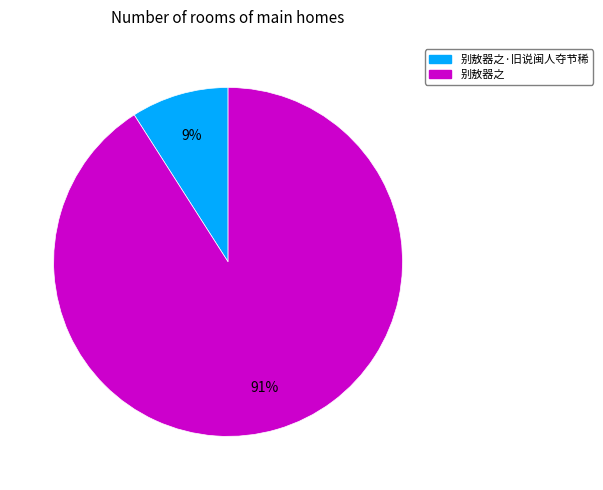

How many segments does this pie chart have?

2